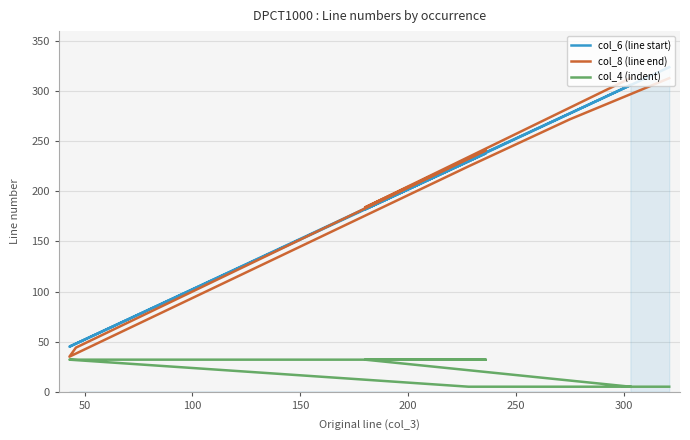

How many data points in col_6 (line start) are less than 238?

4